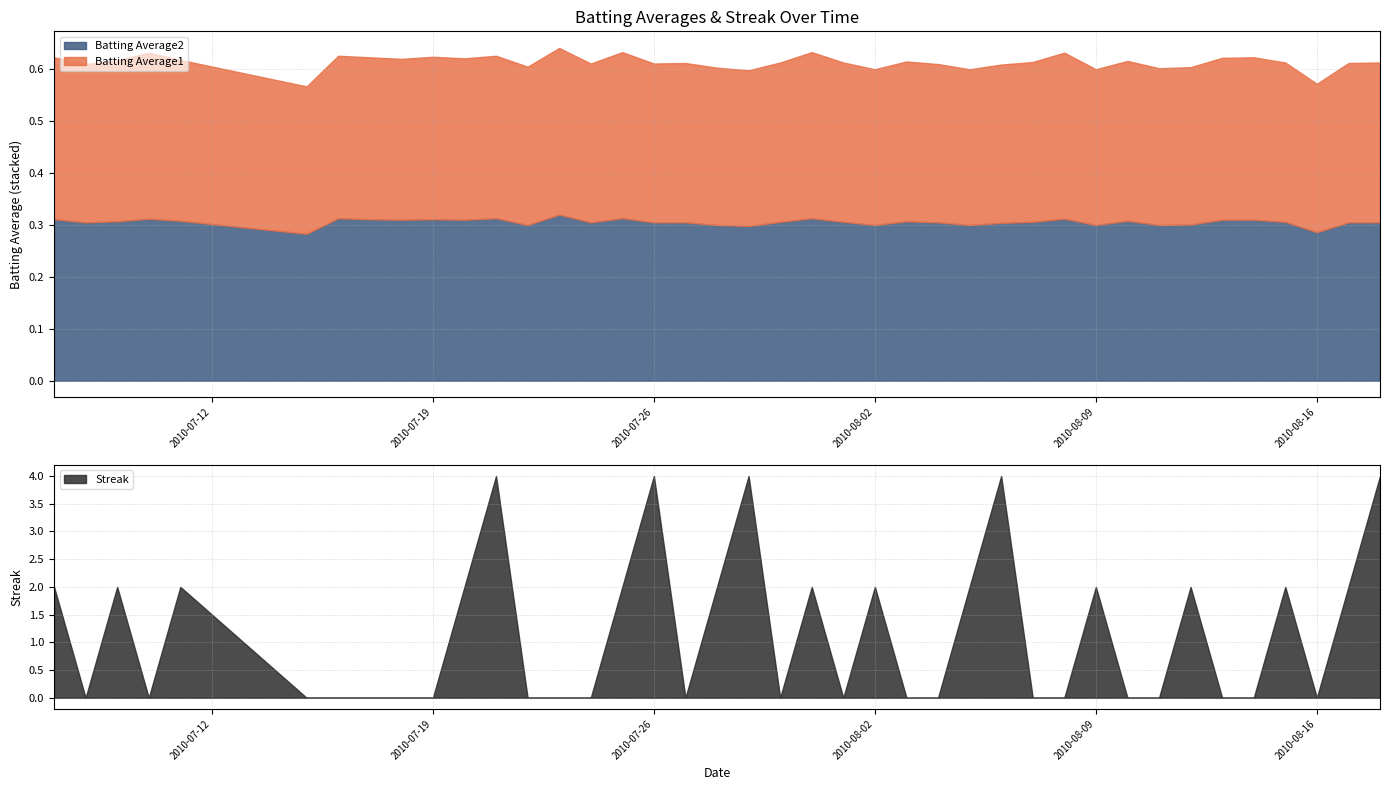

At which category is the sum across all series the highest?

2010-07-21